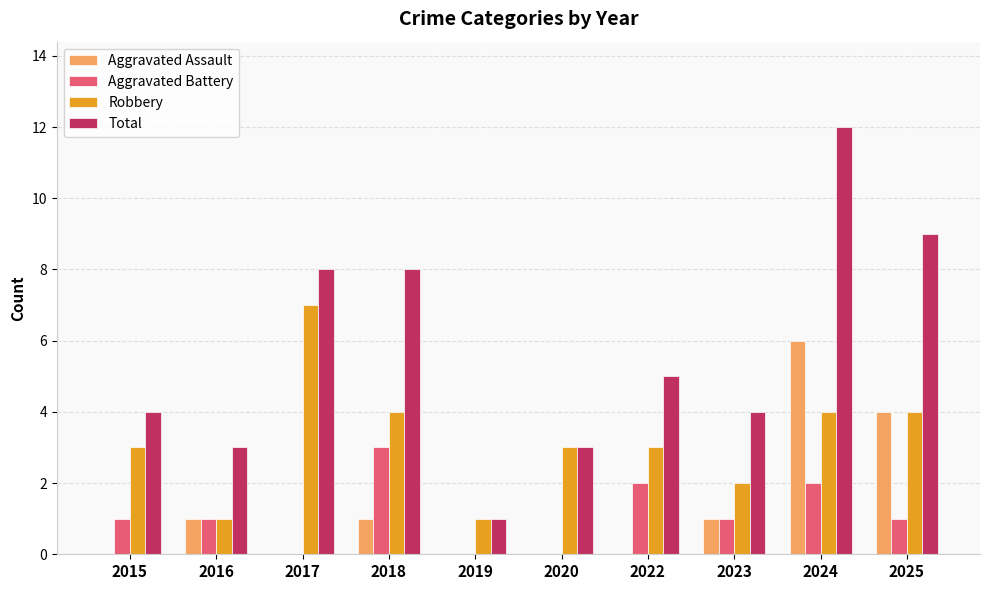

What is the total value across all series at 2022?

10